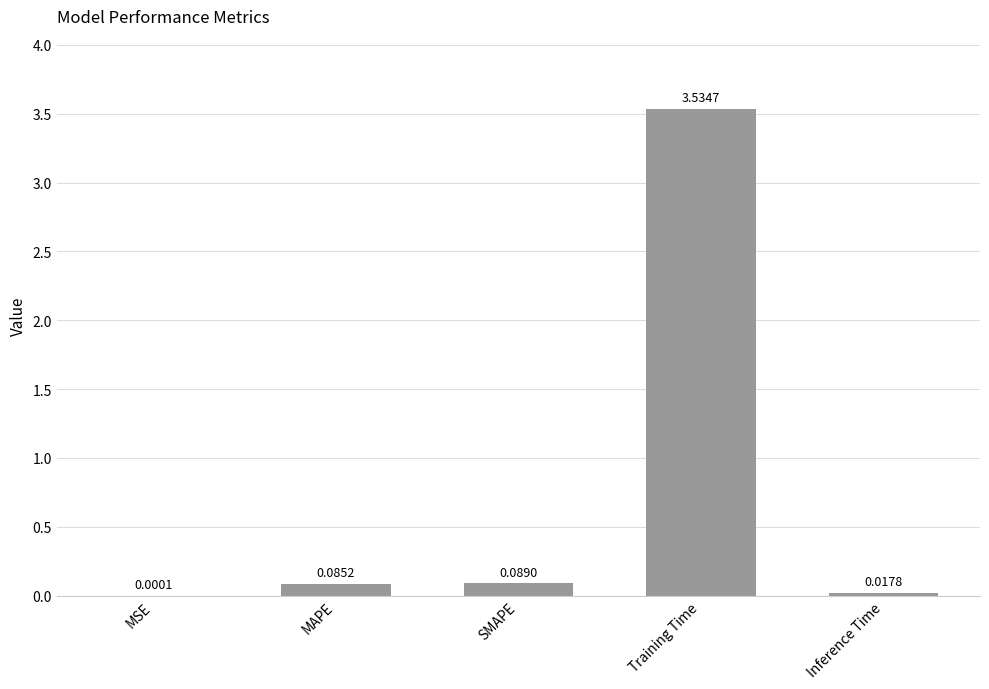

What is the sum of all values?

3.7